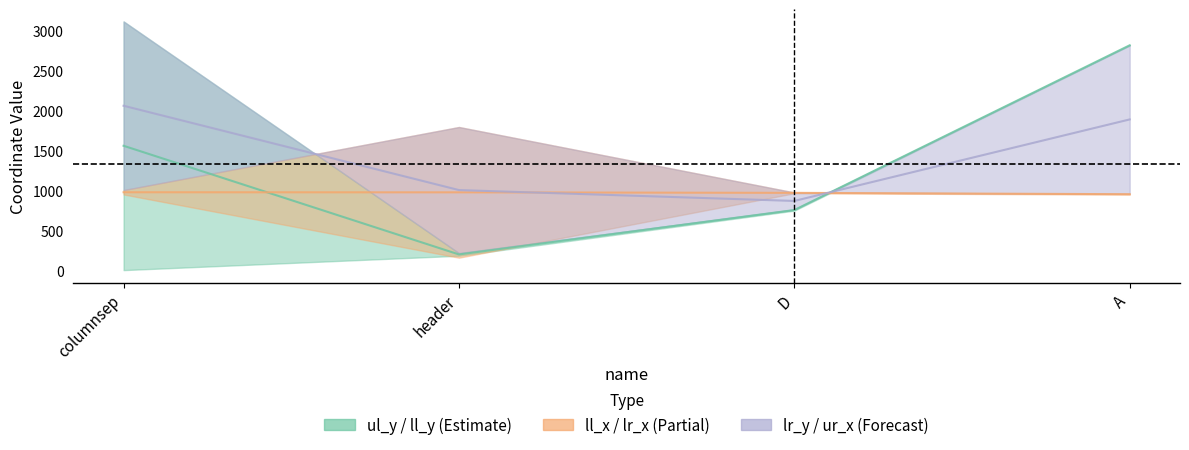

What is the maximum value shown in the chart?

3119